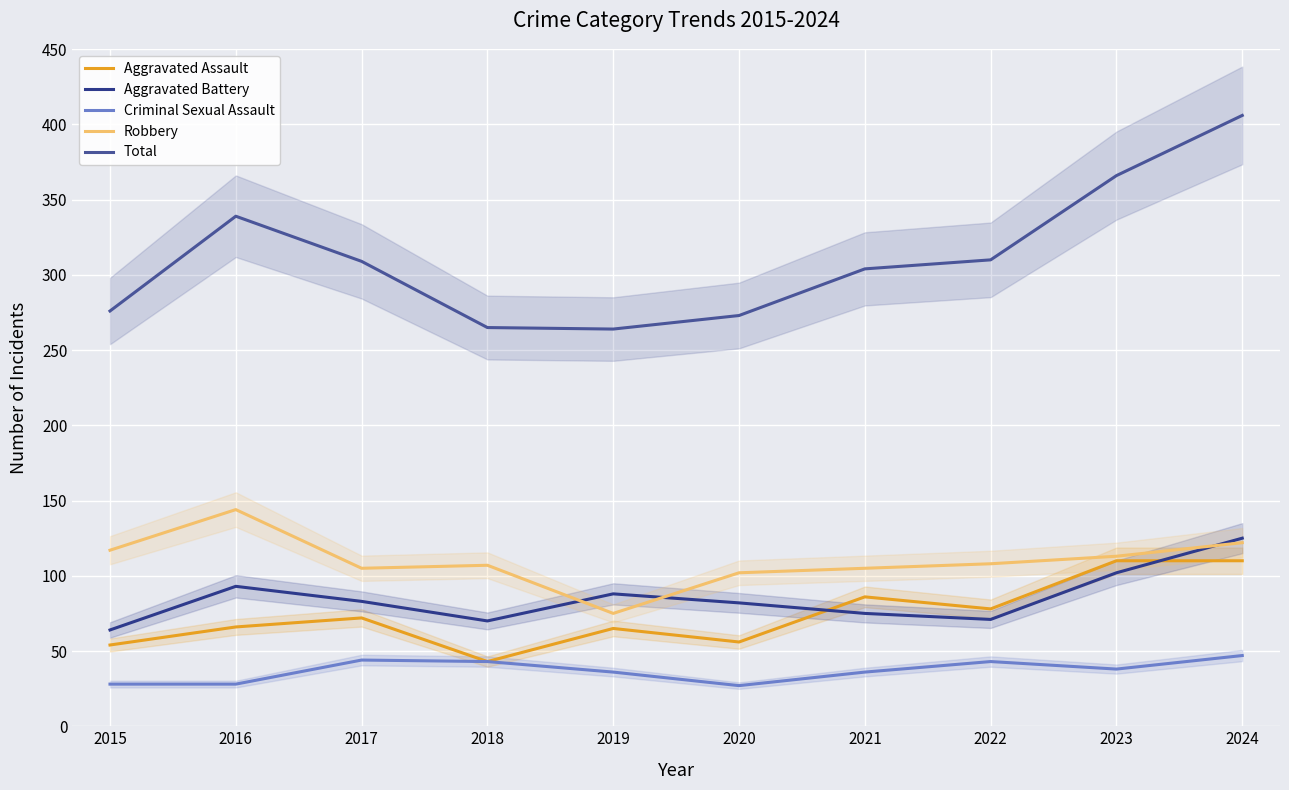

True or false: Total and Robbery cross at least once.

False